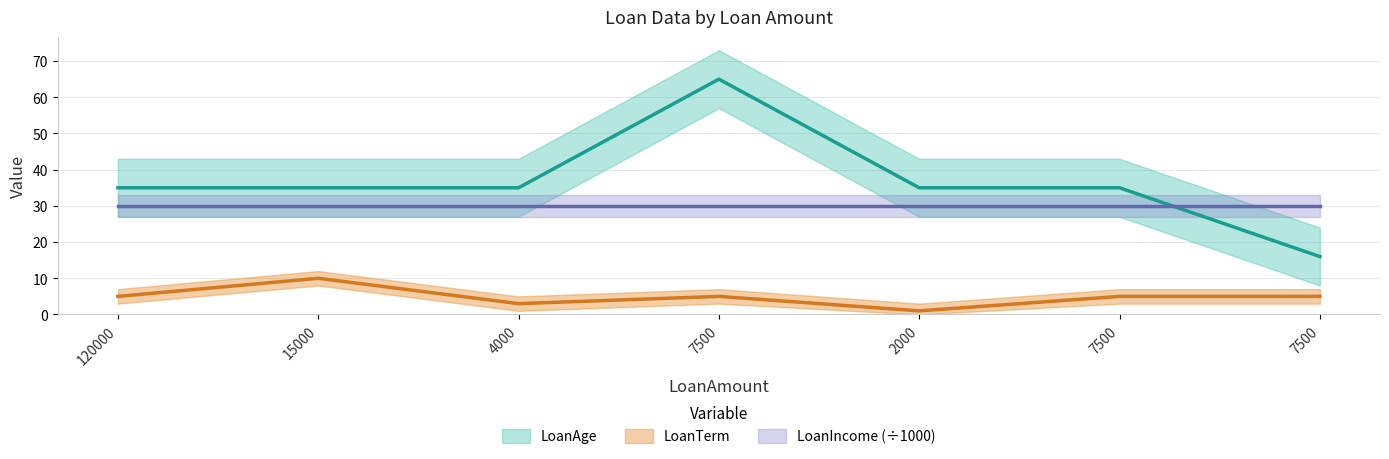

Rank the categories by LoanAge value from lowest to highest.

7500, 120000, 15000, 4000, 2000, 7500, 7500